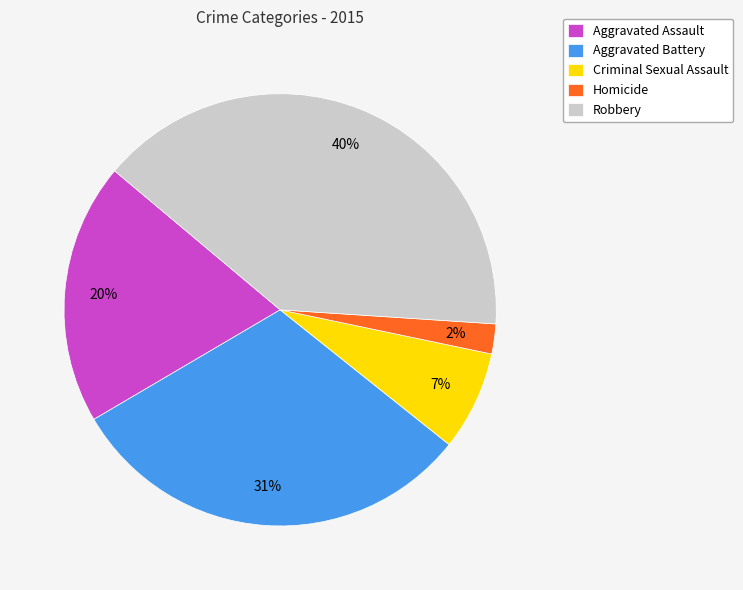

What is the largest slice in the pie chart?

Robbery